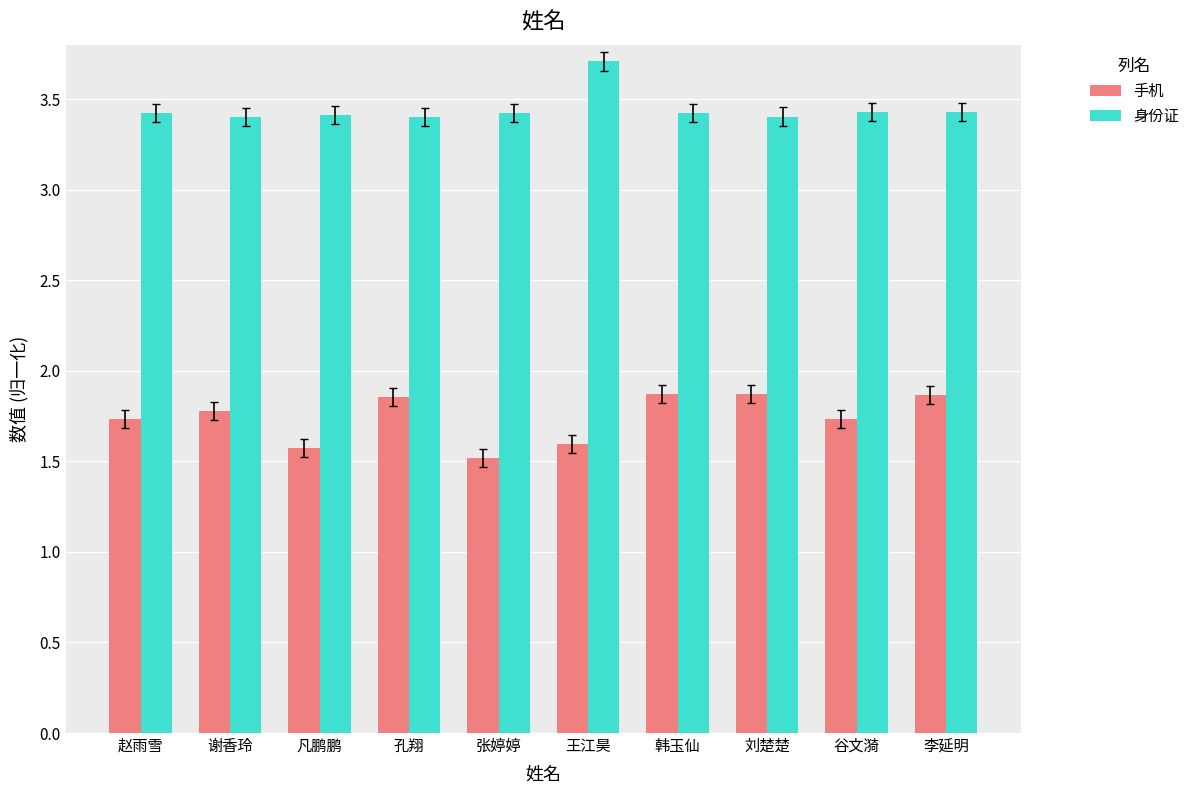

What are all the series names shown in the legend?

手机, 身份证